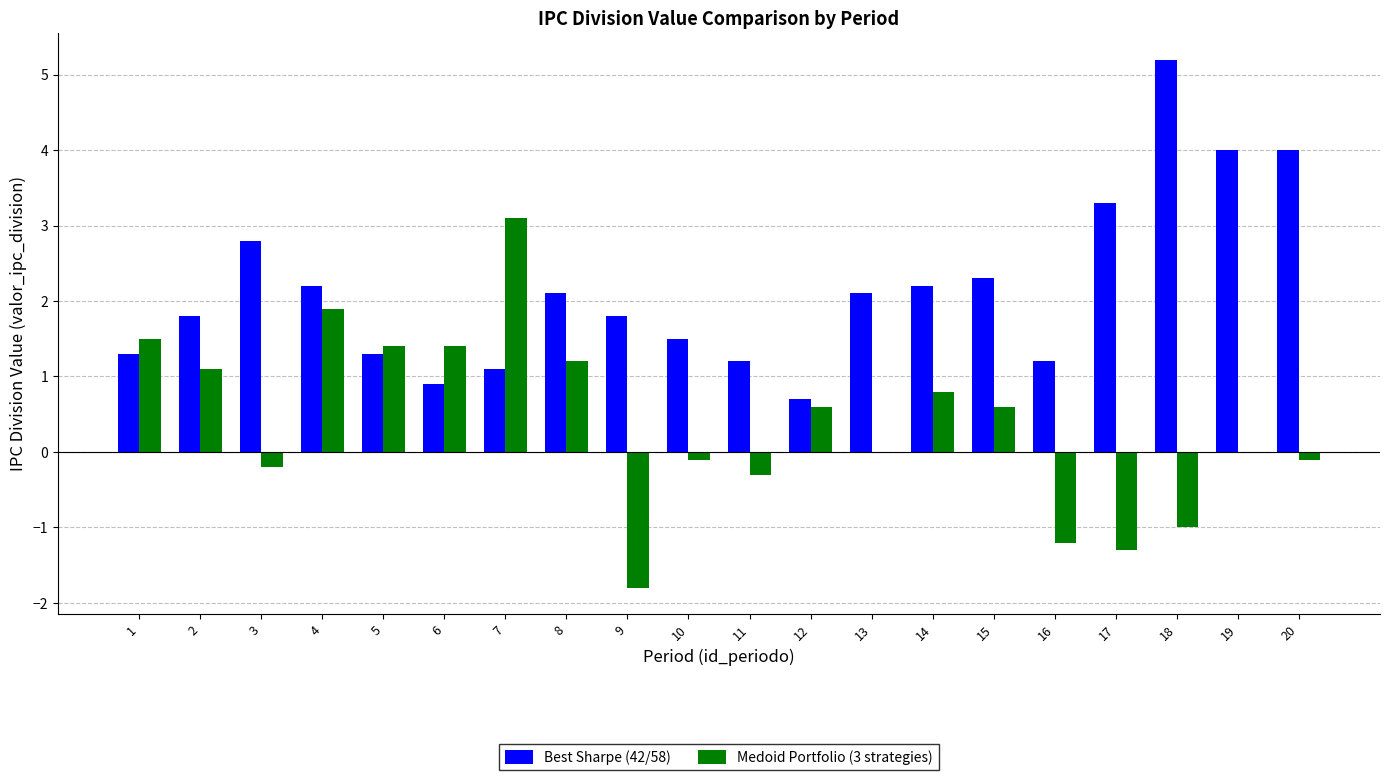

The value of Best Sharpe (42/58) at 10 is 0.5. True or false?

False